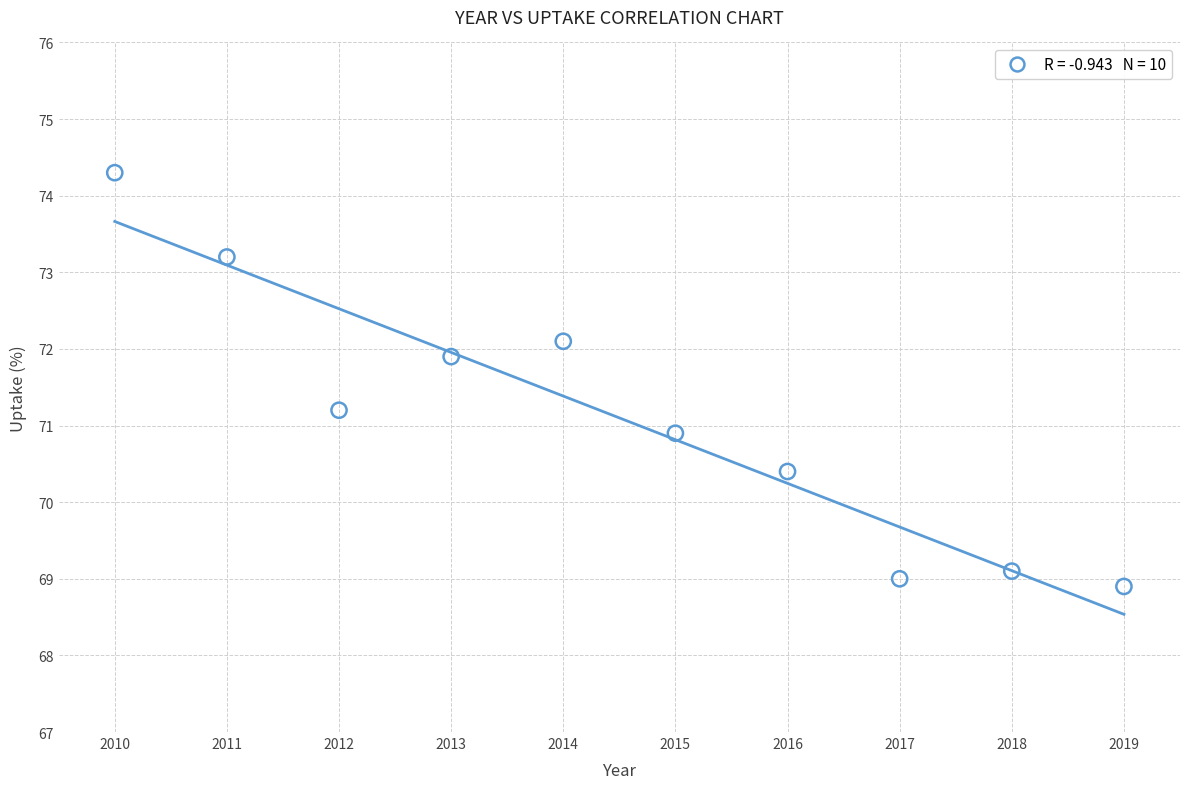

What is the range of X values (max minus min)?

9.0